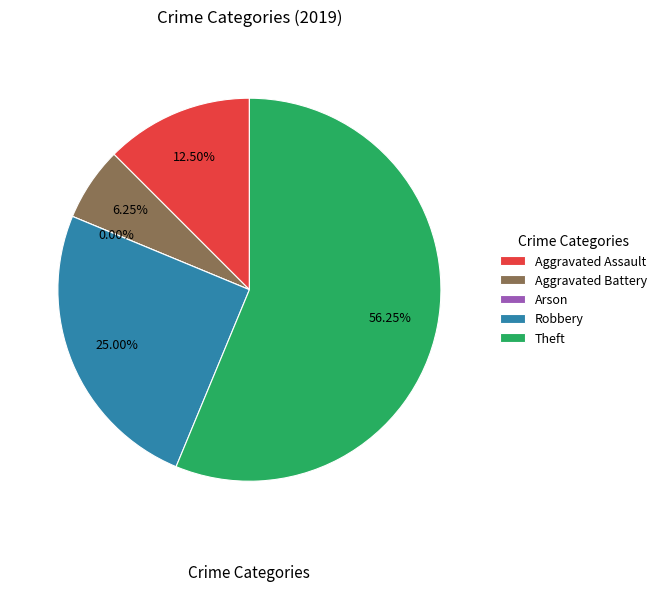

What percentage is the Aggravated Assault slice, to the nearest percent?

12%